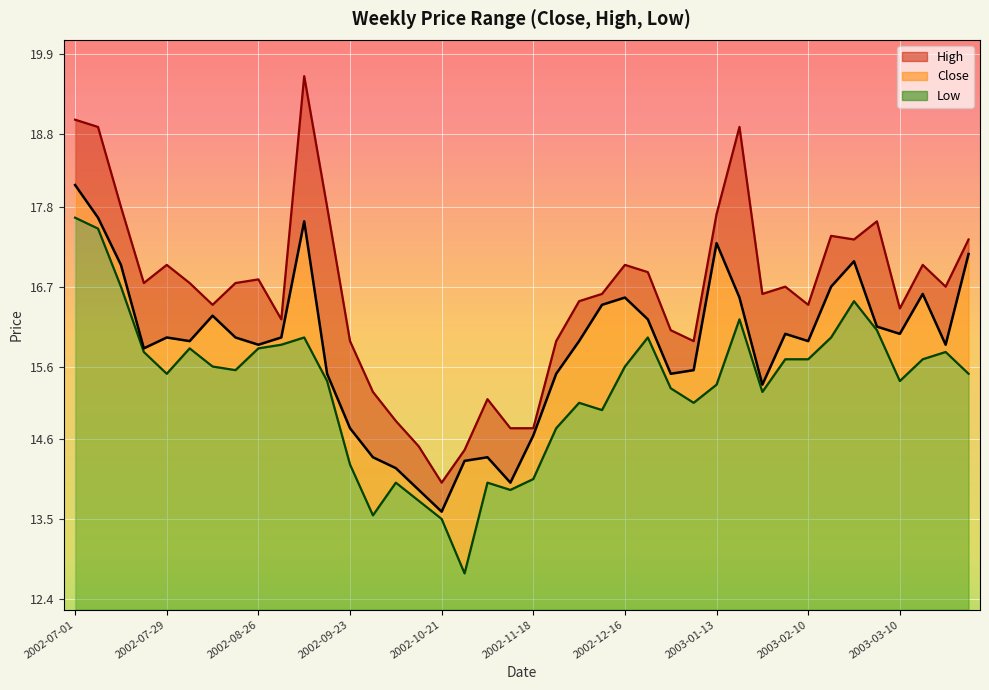

What is the average value of the Low series?

3.1